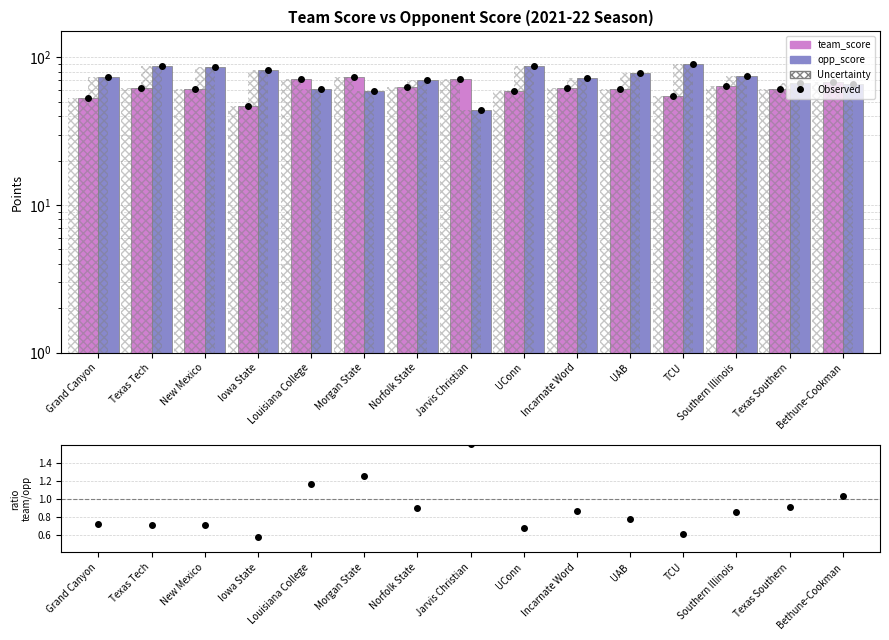

Rank the series by their maximum value, from highest to lowest.

opp_score, team_score, ratio